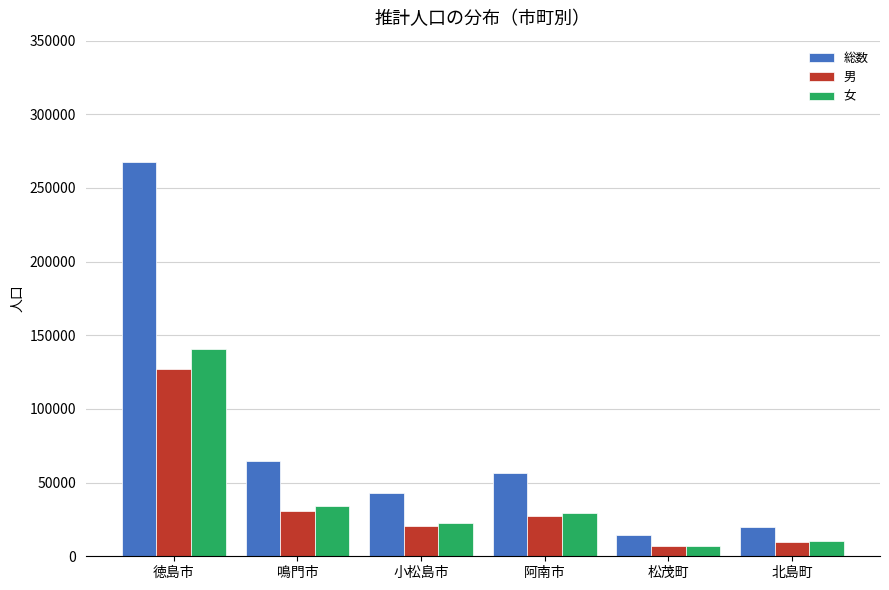

The 男 series shows 30523 at 鳴門市. True or false?

True